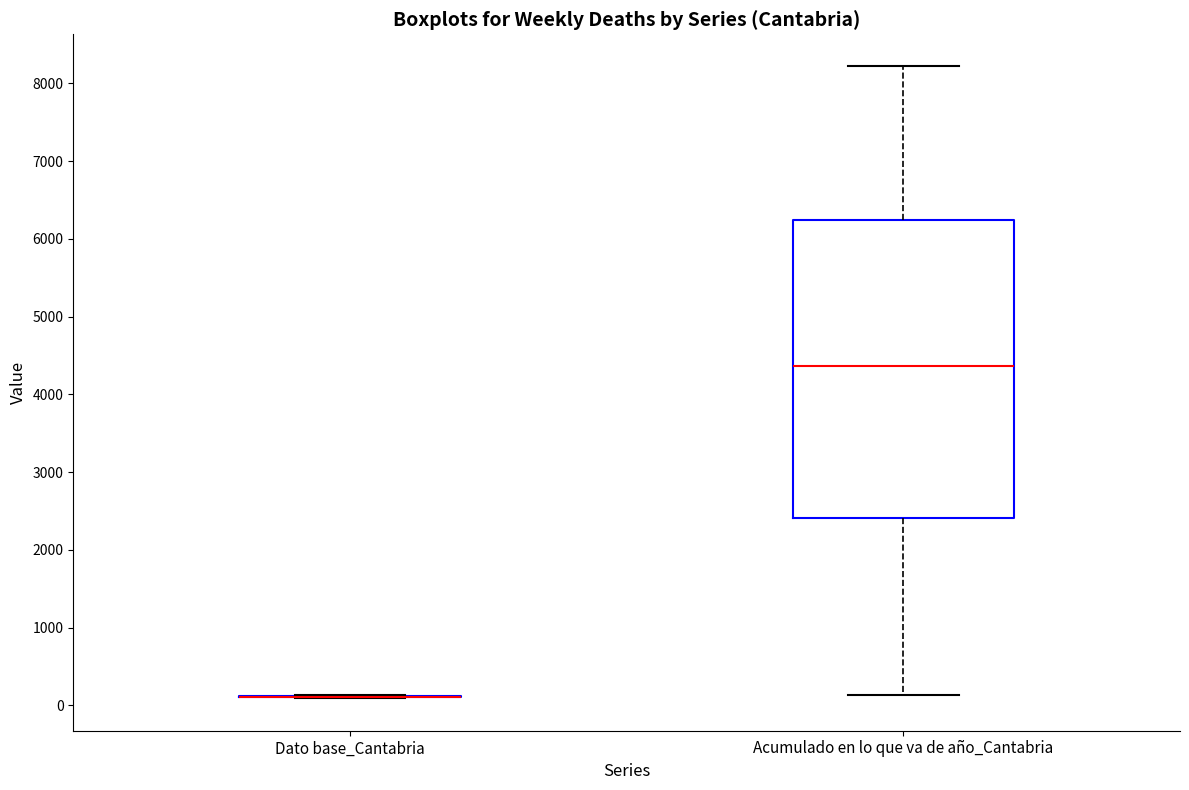

Where is the upper edge of the box for Acumulado en lo que va de año_Cantabria on the y-axis? The values are not printed on the chart, so give them approximately, as read against the axis.

6200